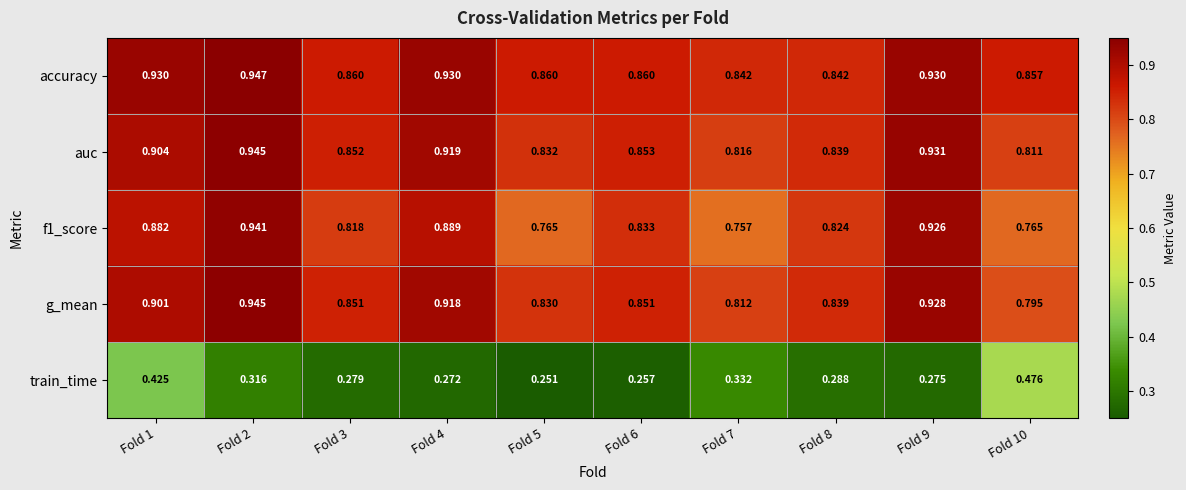

Which category has the lowest value across all series?

Fold 5